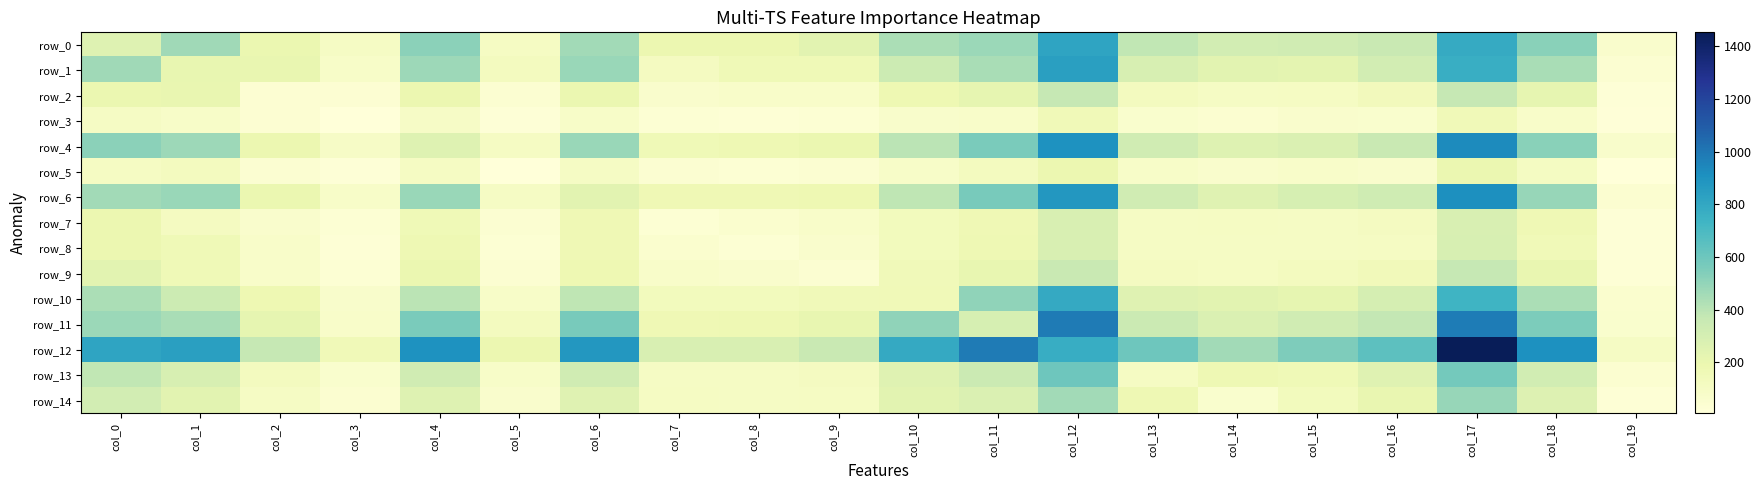

At which category is the sum across all series the highest?

col_17